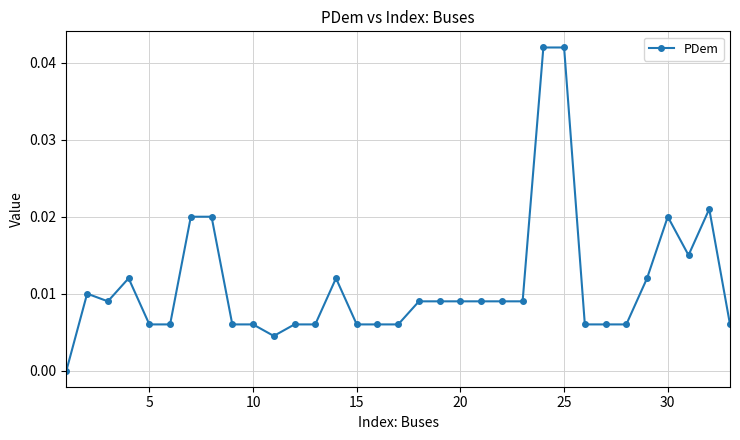

True or false: the data has more than 0 interior local peaks.

True